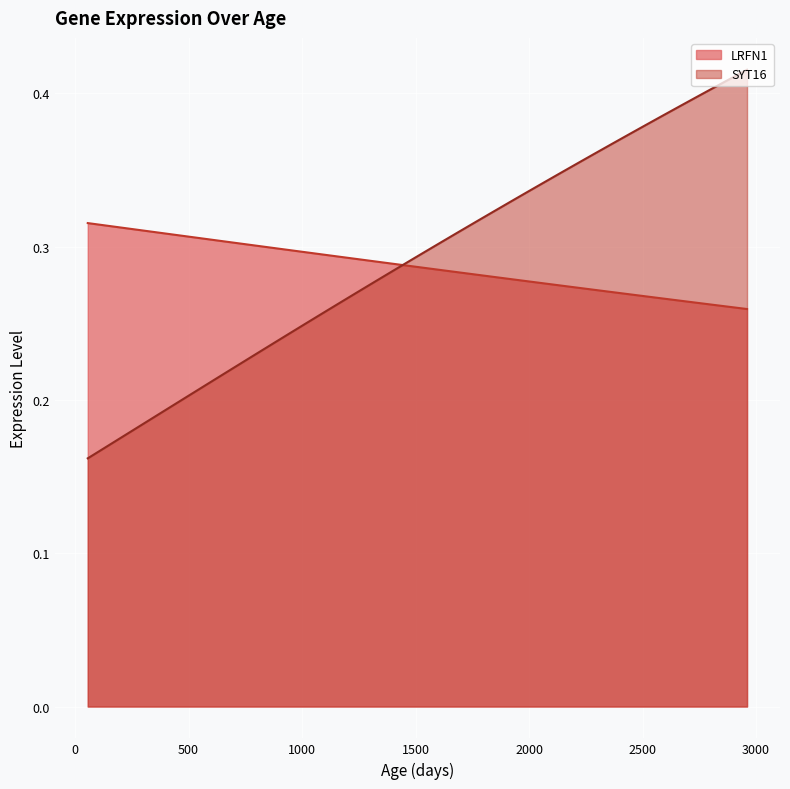

Between which two adjacent categories do SYT16 and LRFN1 first intersect?

1396.5025125628101 and 1470.97487437186